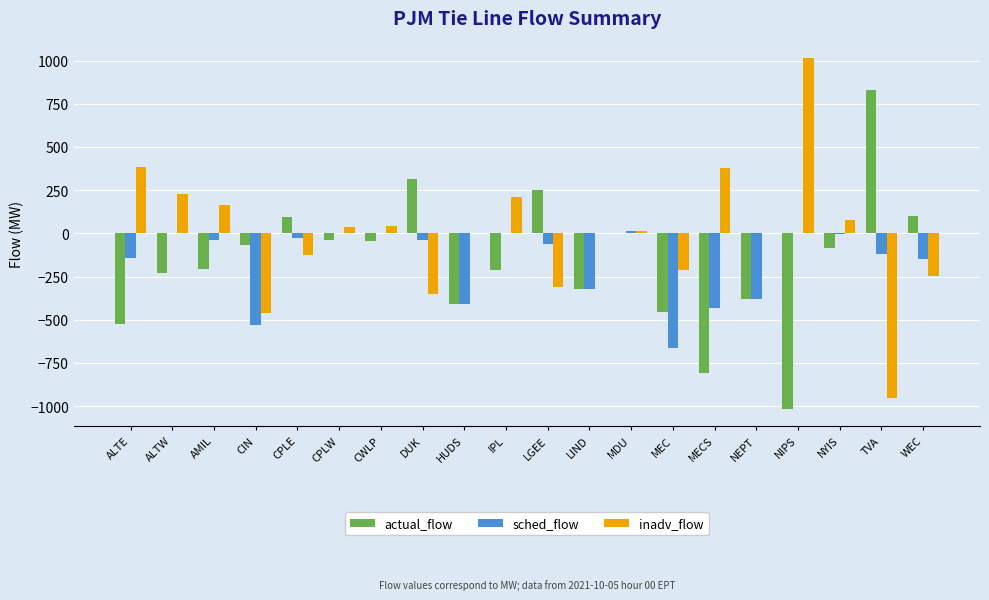

How many categories are shown in the chart?

20